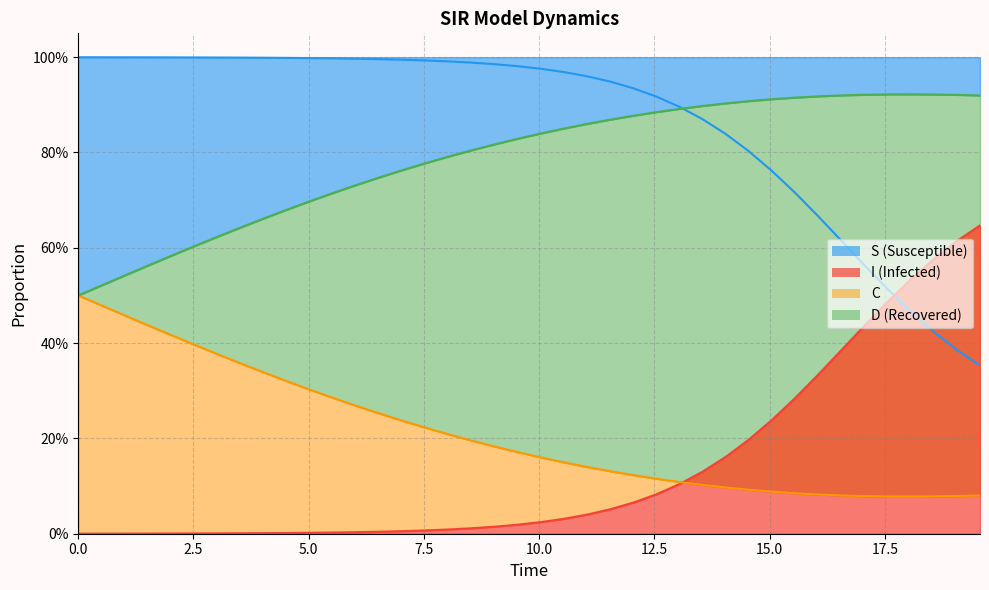

The S series shows 1.5 at 11. True or false?

False